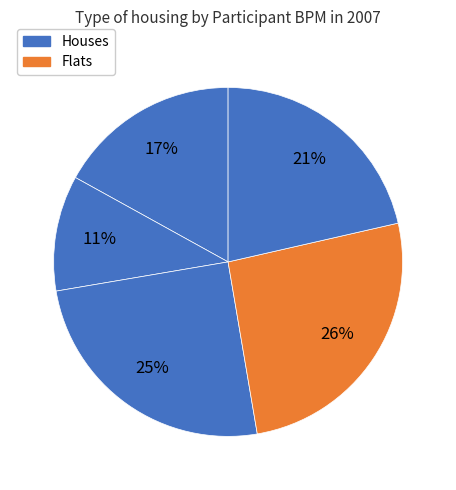

How many slices are in this pie chart?

5